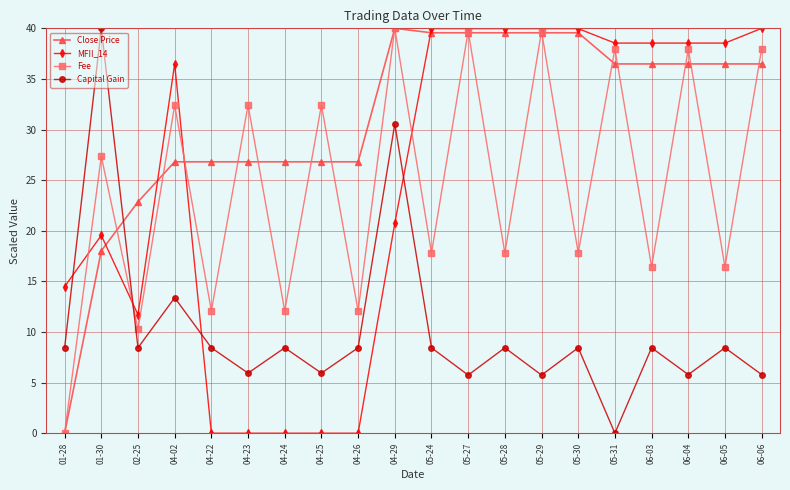

What is the label of the 5th point from the right?

05-31